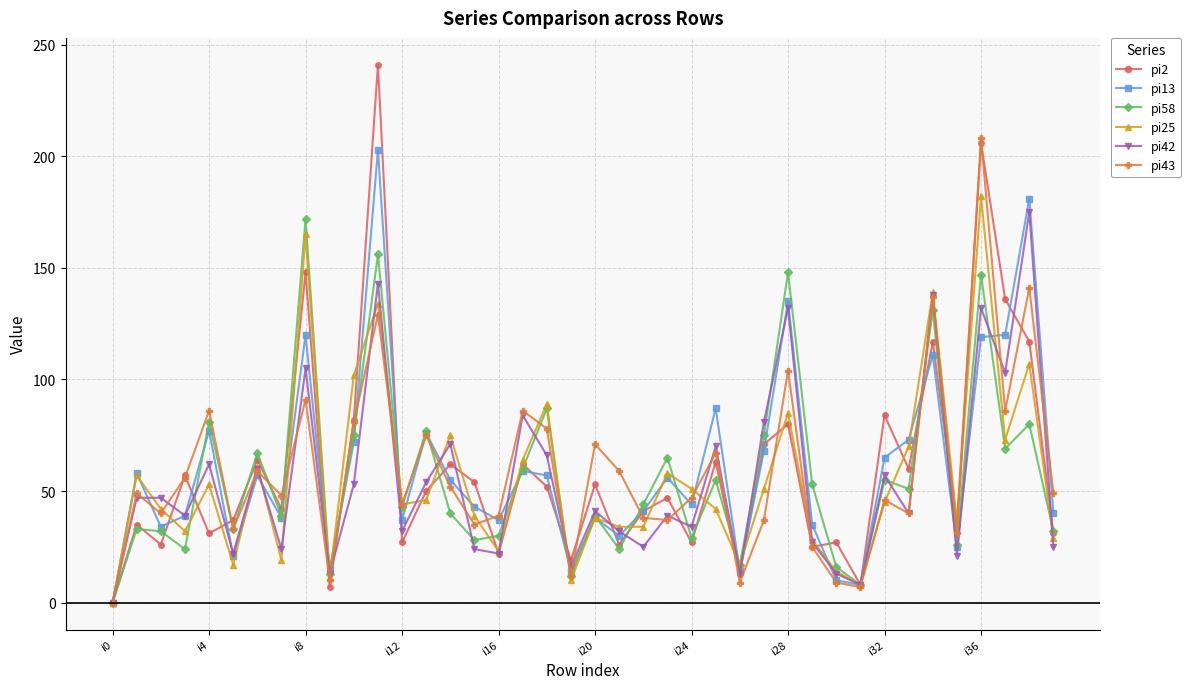

True or false: pi25 has more than 0 points higher than both neighbors.

True